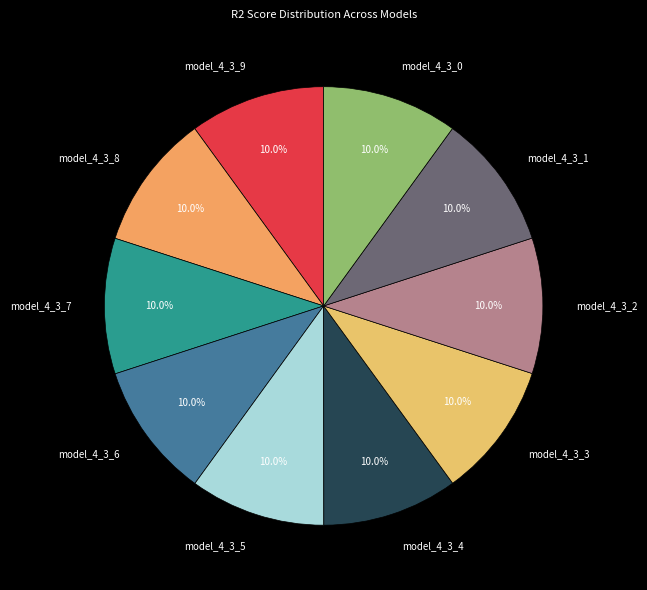

Is model_4_3_8 the majority of the pie?

No